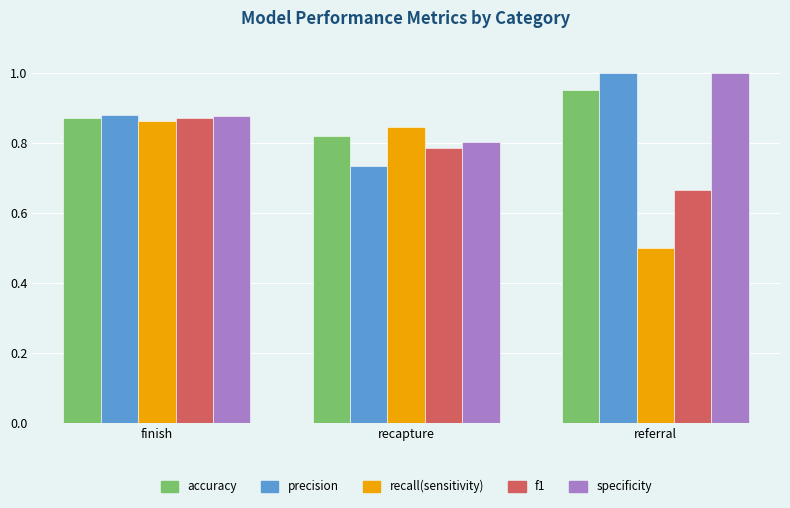

True or false: precision has a value of 1.2 at finish.

False